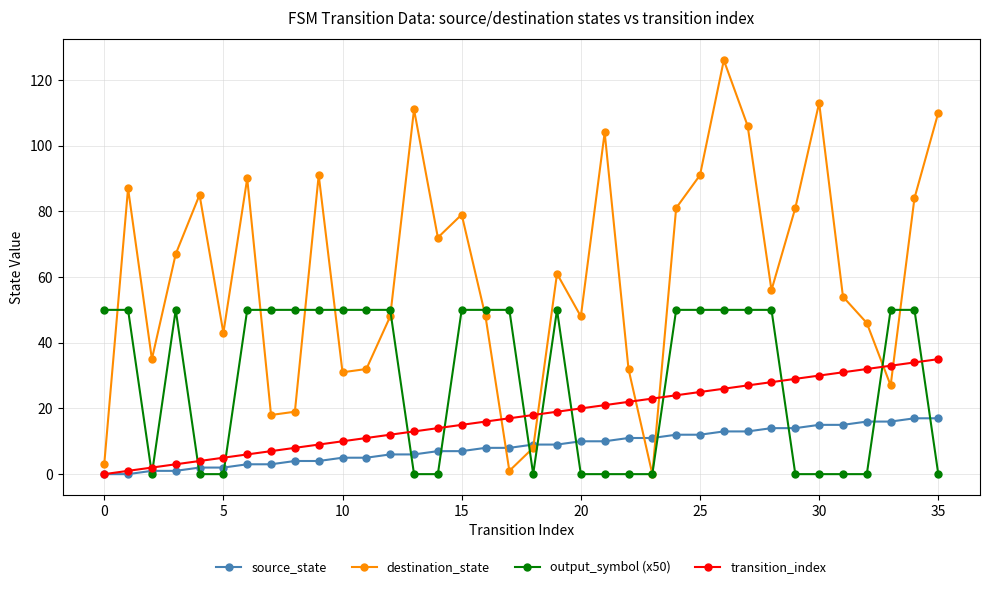

Rank the series by their average value, from lowest to highest.

source_state, transition_index, output_symbol (x50), destination_state